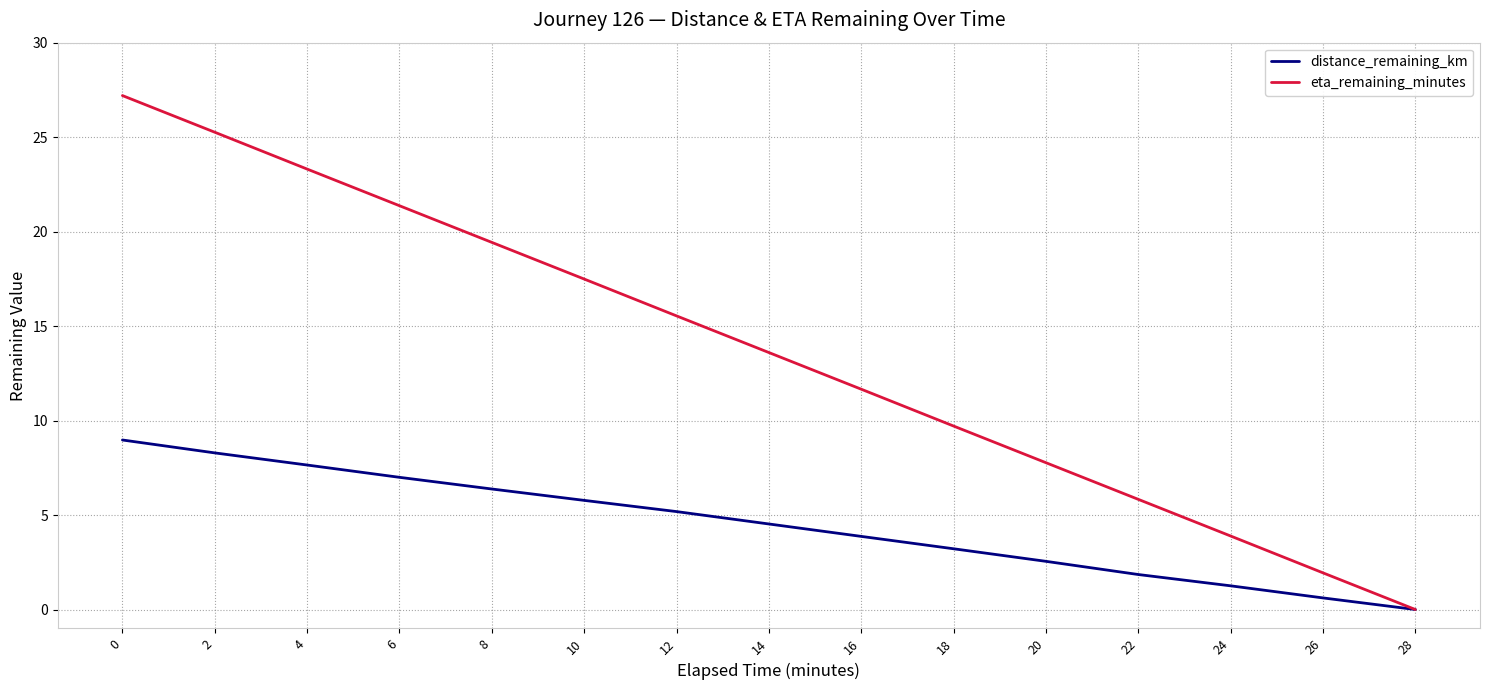

What value does the eta_remaining_minutes series have at 2?

25.3